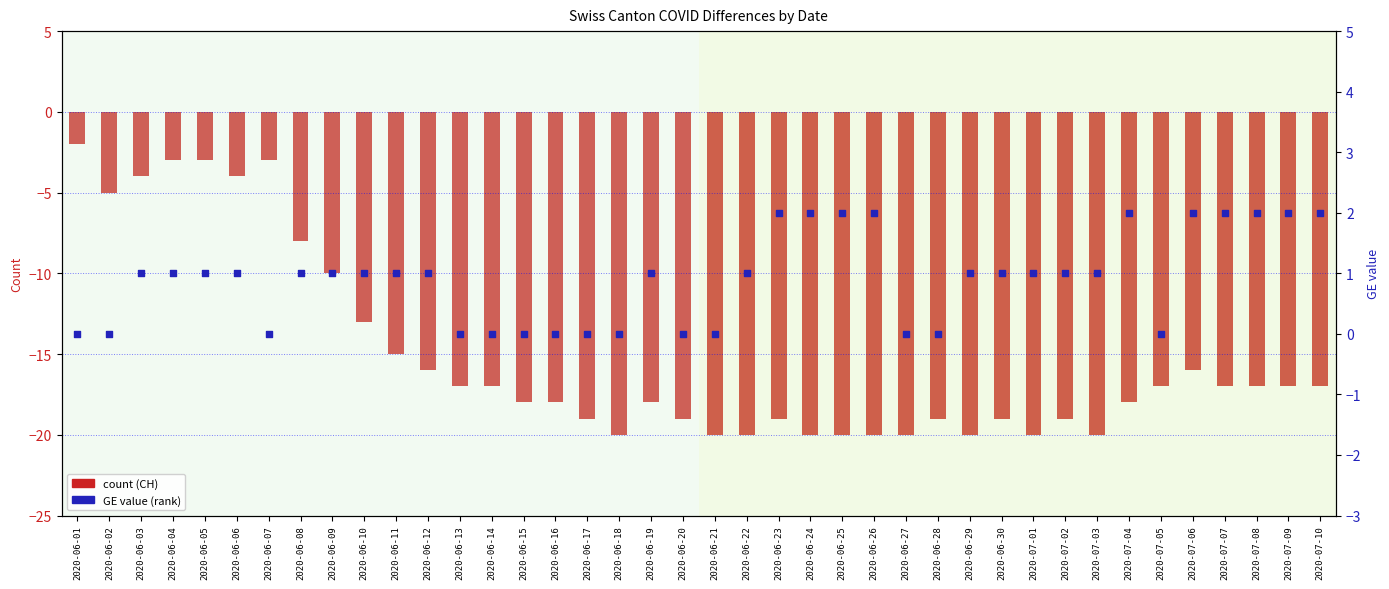

At which category is the sum across all series the highest?

2020-06-01